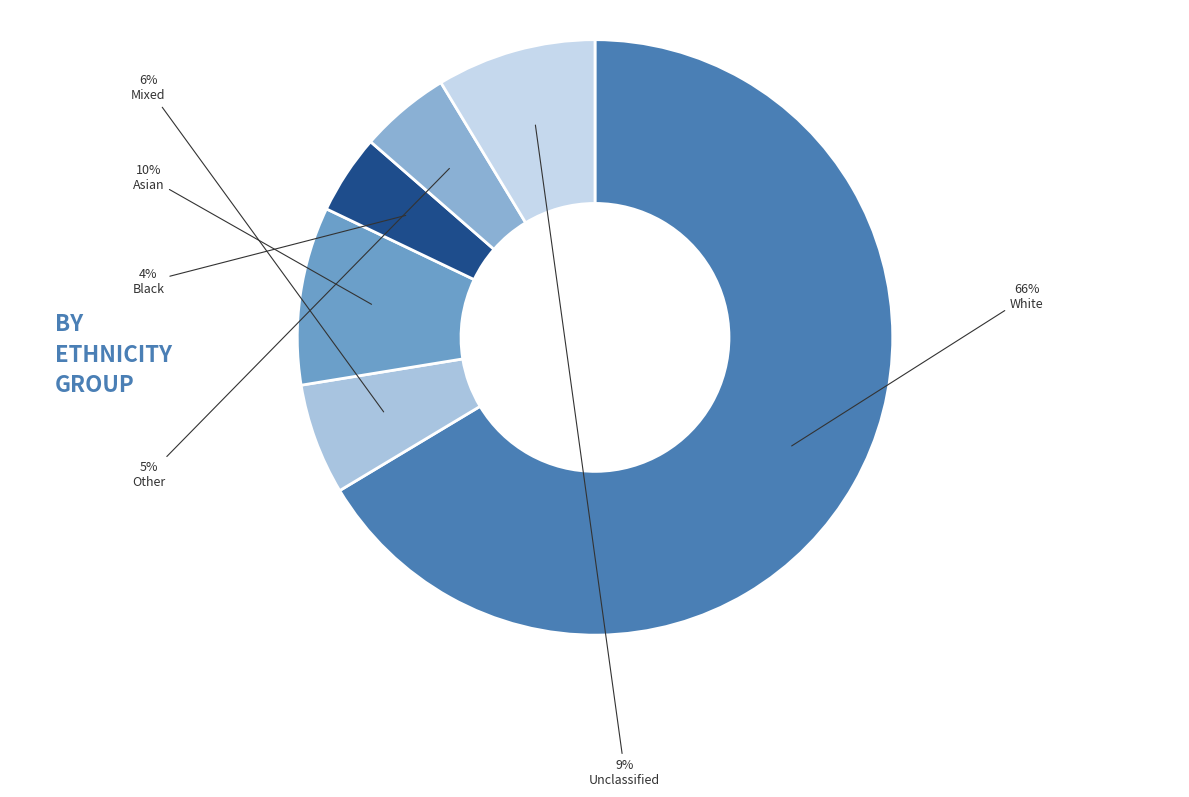

To the nearest percent, what is the difference between the Black and Other slice percentages?

1%